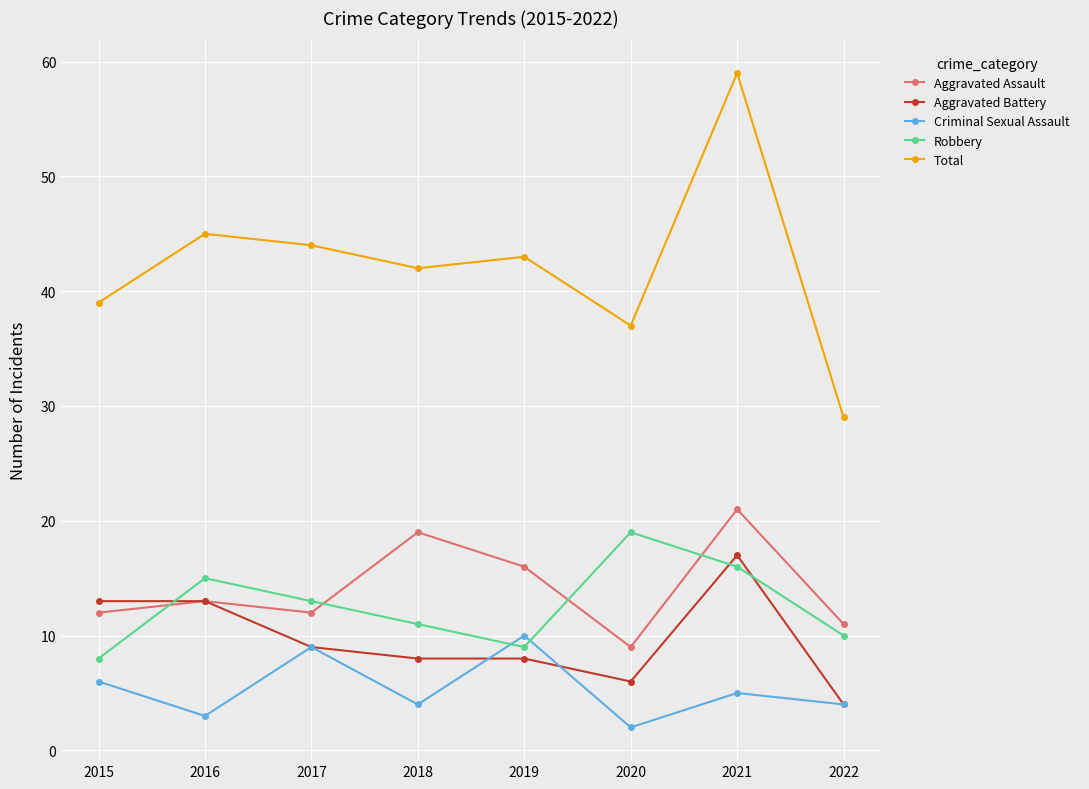

What is the difference between the maximum and minimum values in the Aggravated Battery series?

13